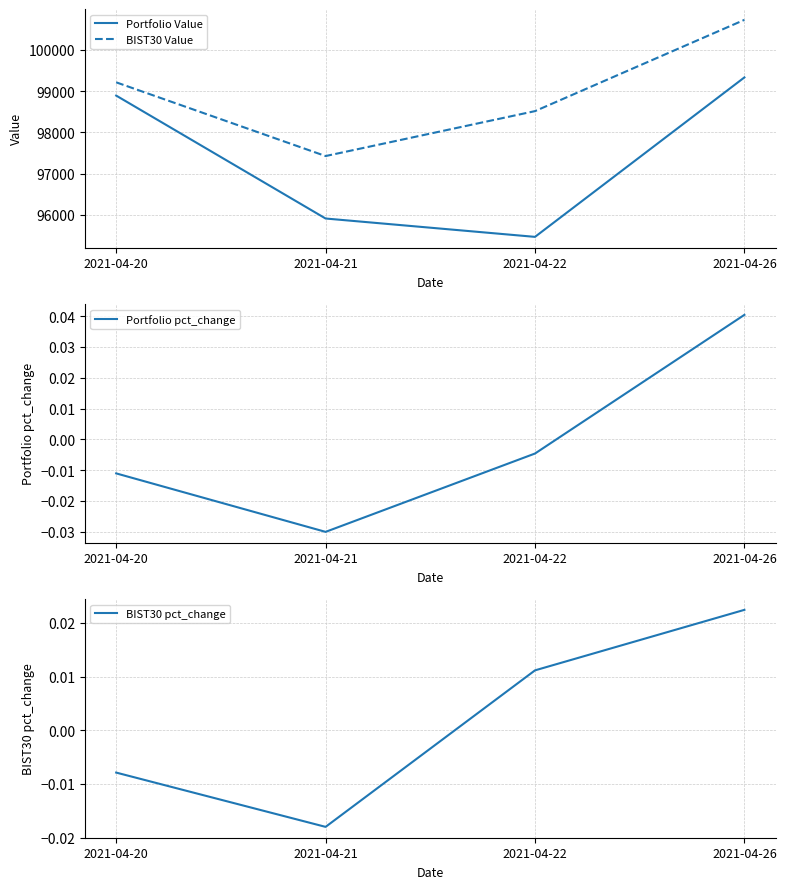

Which series has the largest total across all categories?

BIST30 Value